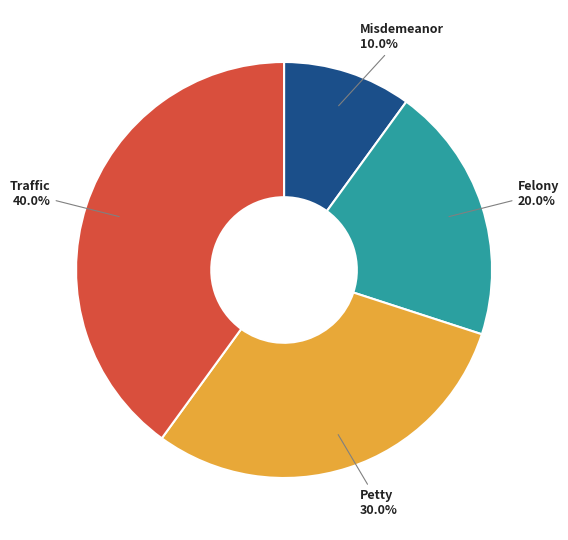

Does any single category account for the majority?

No